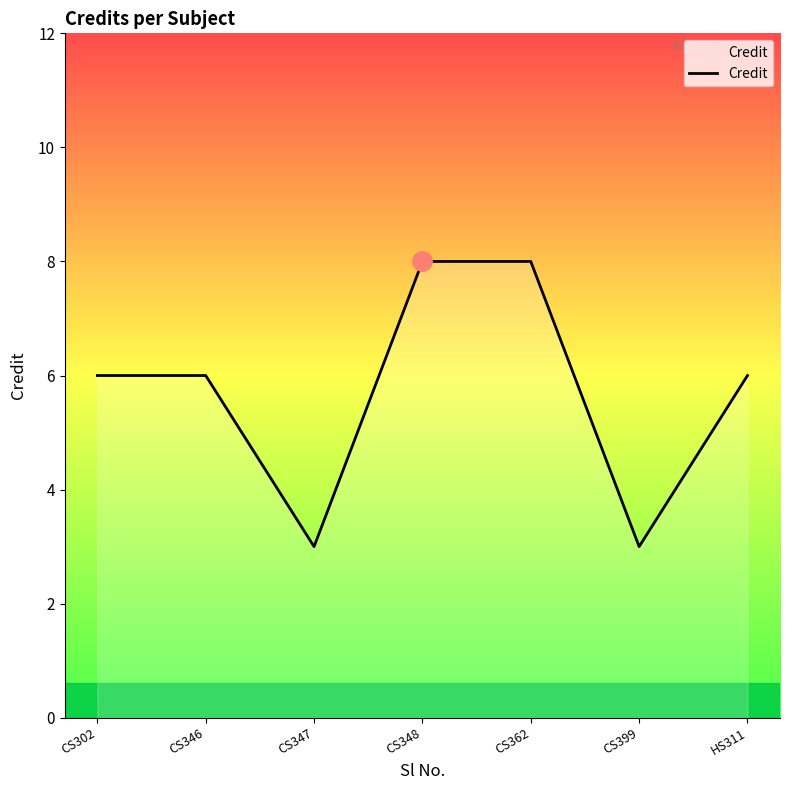

True or false: the data has more than 2 interior local peaks.

False